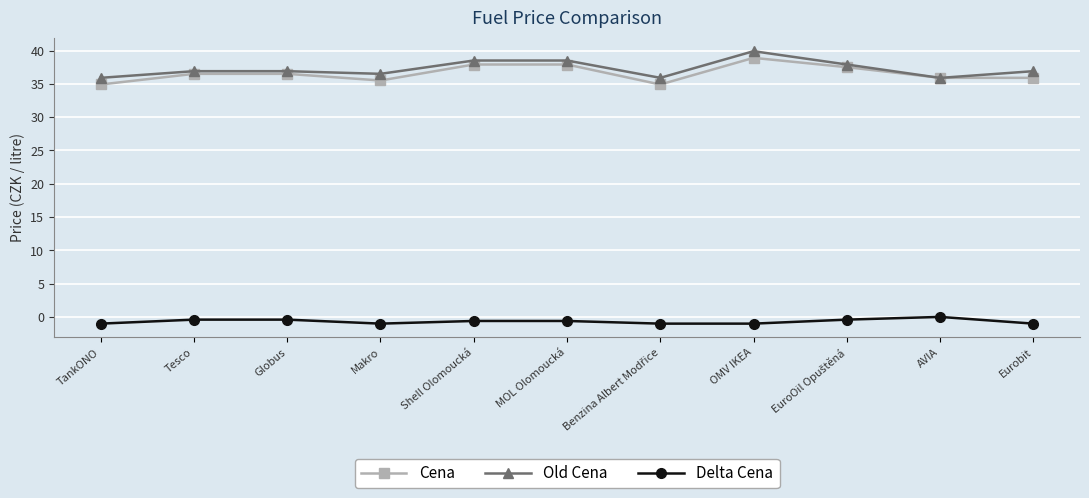

At which category is the sum across all series the highest?

OMV IKEA